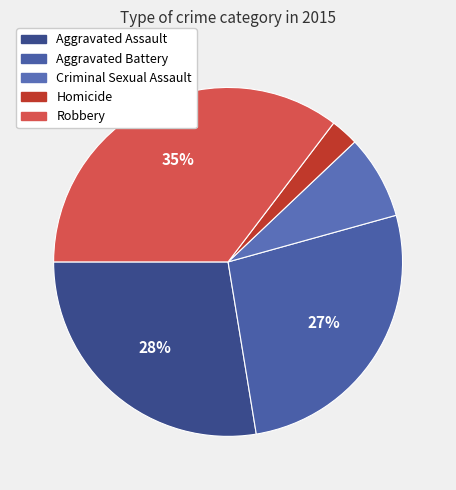

Rank the categories by value from lowest to highest.

Homicide, Criminal Sexual Assault, Aggravated Battery, Aggravated Assault, Robbery